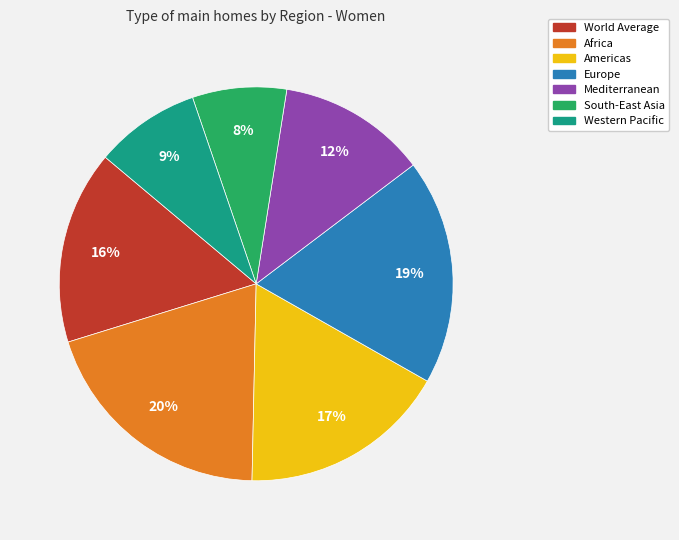

Is it true that Western Pacific is 9% of the pie?

True